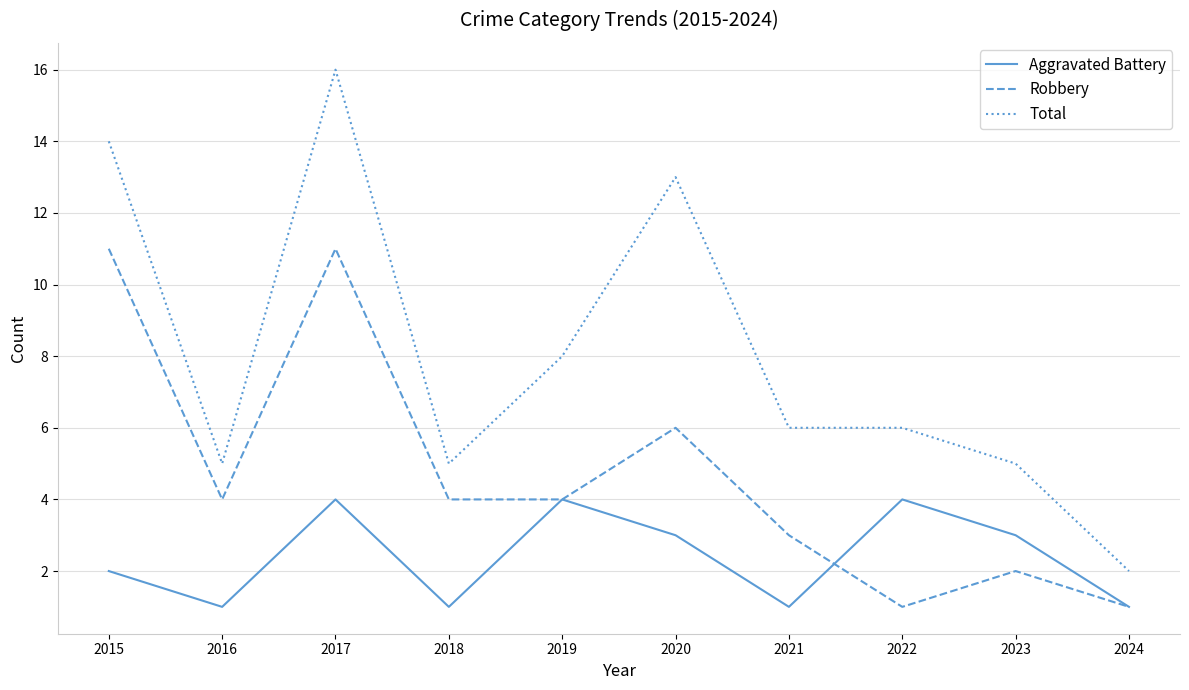

List the series in order of their peak value, lowest first.

Aggravated Battery, Robbery, Total